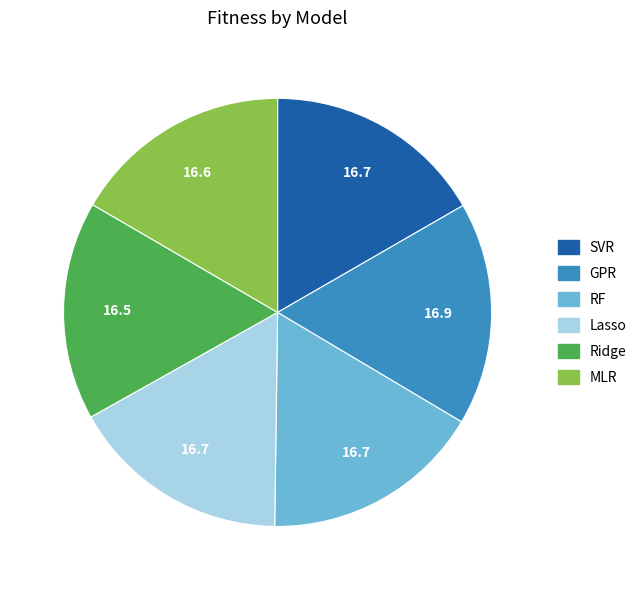

Combined, do GPR and Lasso account for over 50%?

No